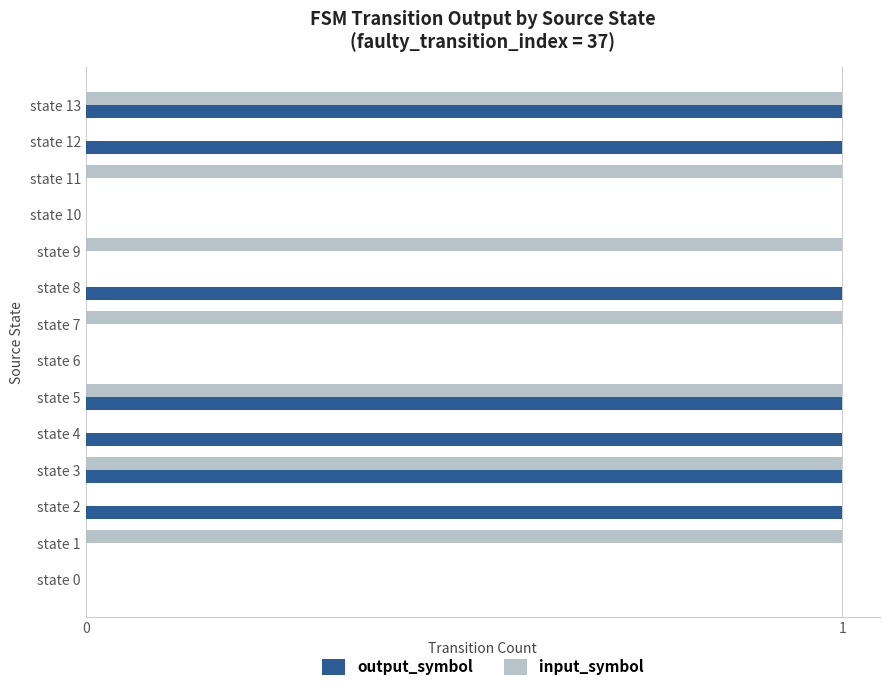

True or false: input_symbol has a value of 0 at state 3.

False